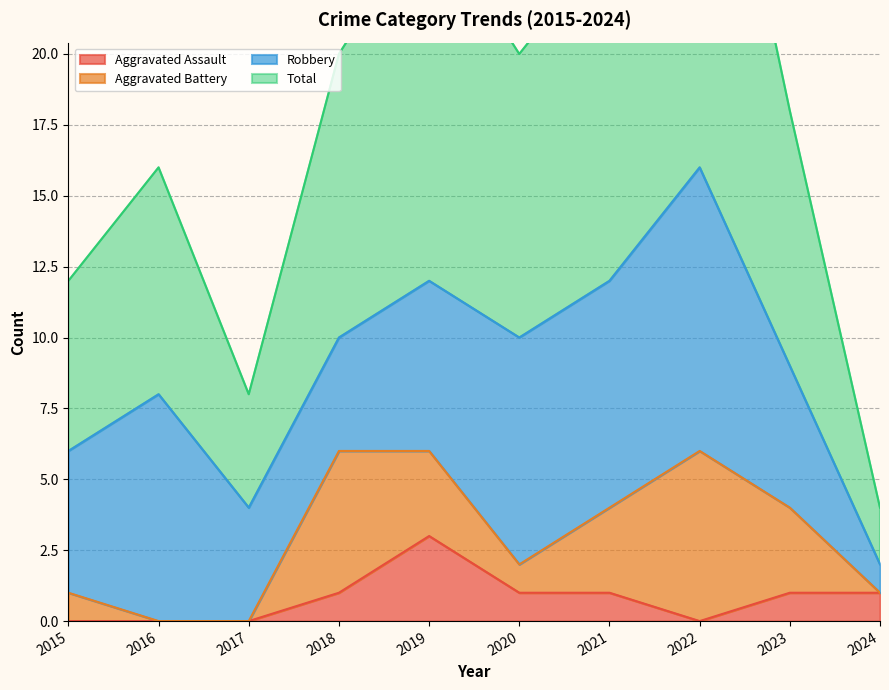

The value of Aggravated Assault at 2016 is 0. True or false?

True